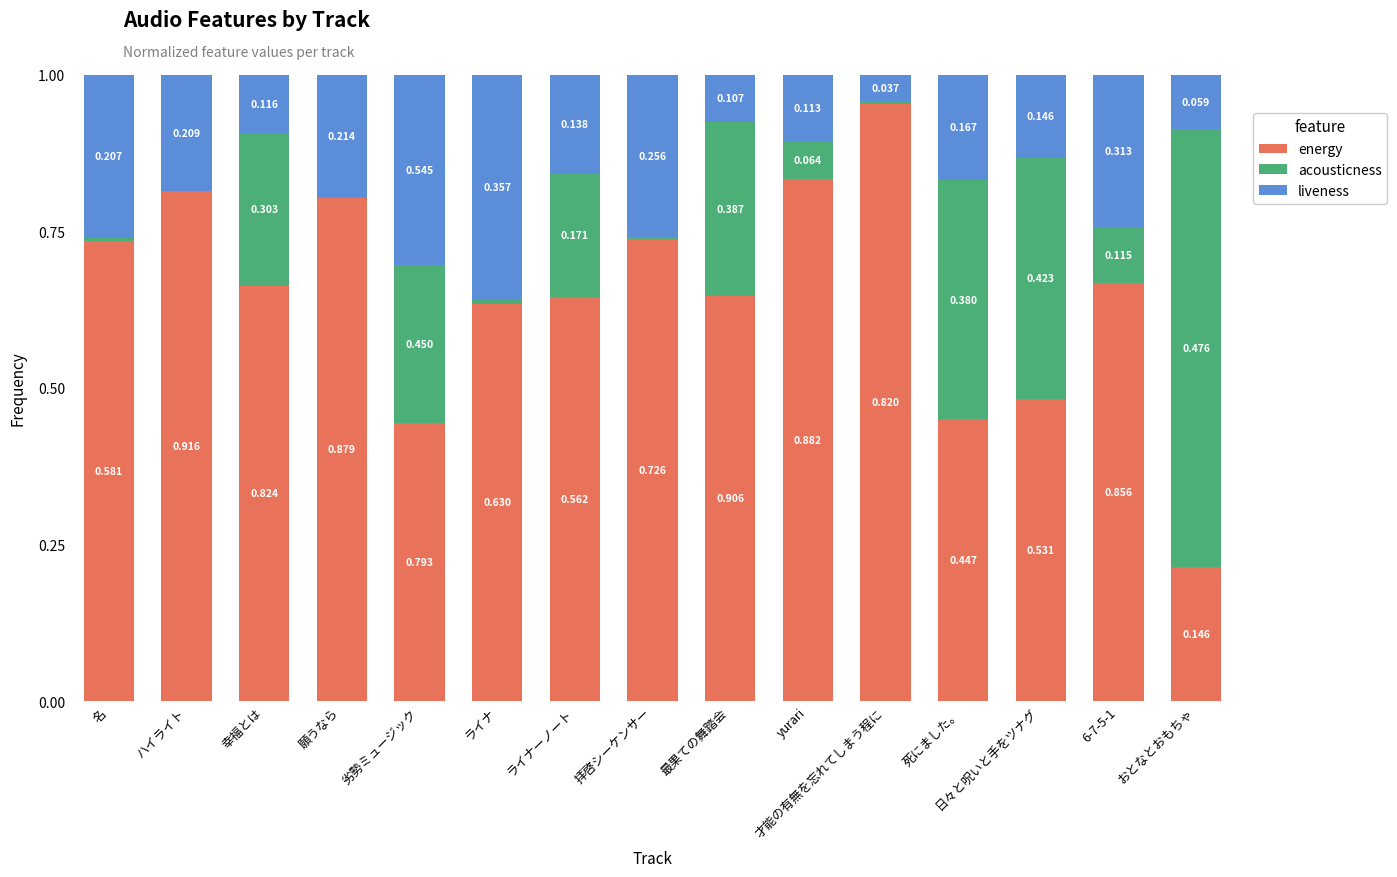

At which label does energy reach its peak?

才能の有無を忘れてしまう程に